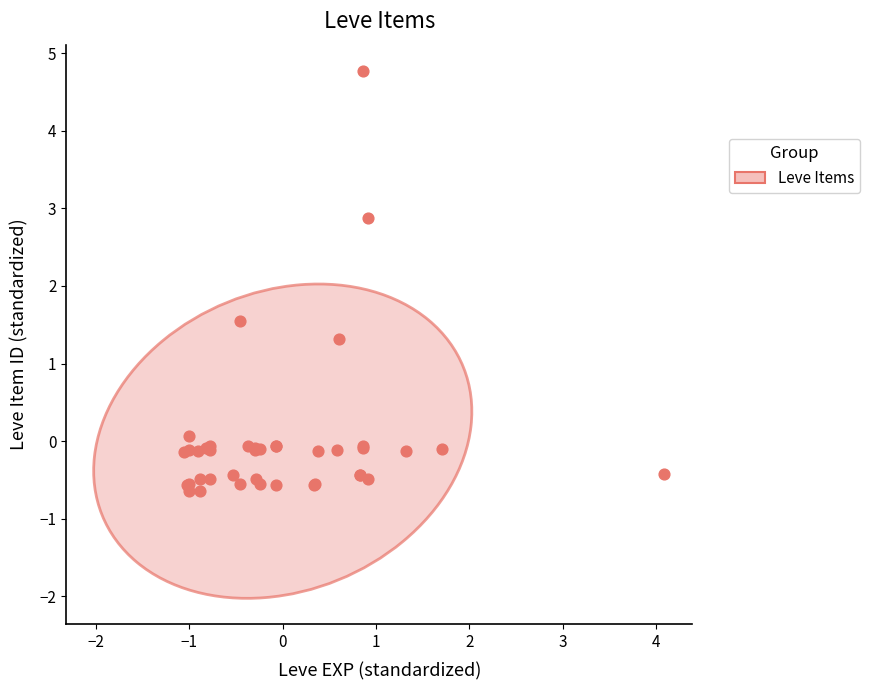

What Y value in the scatter plot is closest to 2?

1.5